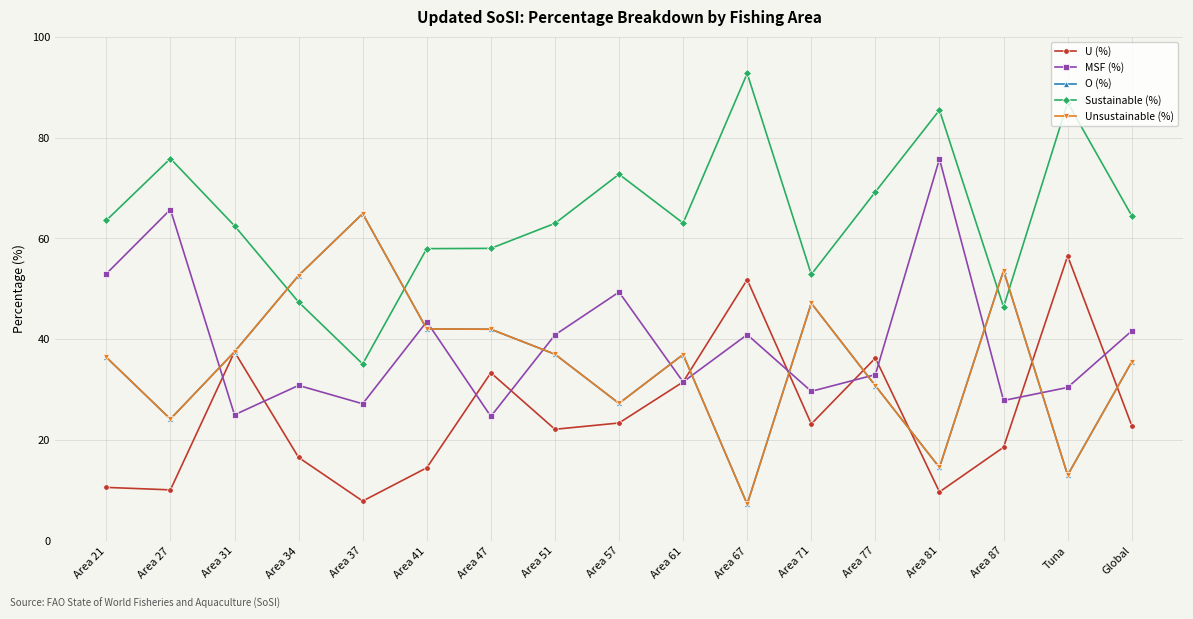

Reading right to left, extract all data points from this chart.

U (%): Global=22.9	Tuna=56.5	Area 87=18.6	Area 81=9.7	Area 77=36.3	Area 71=23.2	Area 67=51.8	Area 61=31.5	Area 57=23.4	Area 51=22.1	Area 47=33.3	Area 41=14.5	Area 37=7.9	Area 34=16.5	Area 31=37.5	Area 27=10.1	Area 21=10.6
MSF (%): Global=41.6	Tuna=30.4	Area 87=27.8	Area 81=75.8	Area 77=33.0	Area 71=29.7	Area 67=40.9	Area 61=31.5	Area 57=49.4	Area 51=40.9	Area 47=24.7	Area 41=43.5	Area 37=27.2	Area 34=30.8	Area 31=25.0	Area 27=65.7	Area 21=53.0
O (%): Global=35.5	Tuna=13.0	Area 87=53.6	Area 81=14.6	Area 77=30.8	Area 71=47.1	Area 67=7.3	Area 61=37.0	Area 57=27.3	Area 51=37.0	Area 47=42.0	Area 41=42.0	Area 37=64.9	Area 34=52.6	Area 31=37.5	Area 27=24.2	Area 21=36.4
Sustainable (%): Global=64.5	Tuna=87.0	Area 87=46.4	Area 81=85.5	Area 77=69.2	Area 71=52.9	Area 67=92.7	Area 61=63.0	Area 57=72.7	Area 51=63.0	Area 47=58.0	Area 41=58.0	Area 37=35.1	Area 34=47.4	Area 31=62.5	Area 27=75.8	Area 21=63.6
Unsustainable (%): Global=35.5	Tuna=13.0	Area 87=53.6	Area 81=14.6	Area 77=30.8	Area 71=47.1	Area 67=7.3	Area 61=37.0	Area 57=27.3	Area 51=37.0	Area 47=42.0	Area 41=42.0	Area 37=64.9	Area 34=52.6	Area 31=37.5	Area 27=24.2	Area 21=36.4